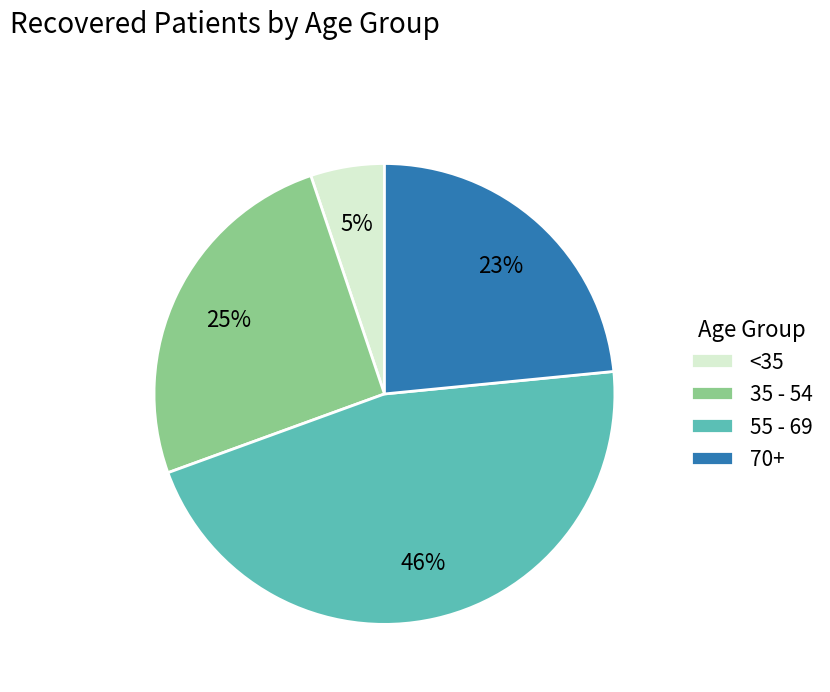

Which slice is the largest?

55 - 69